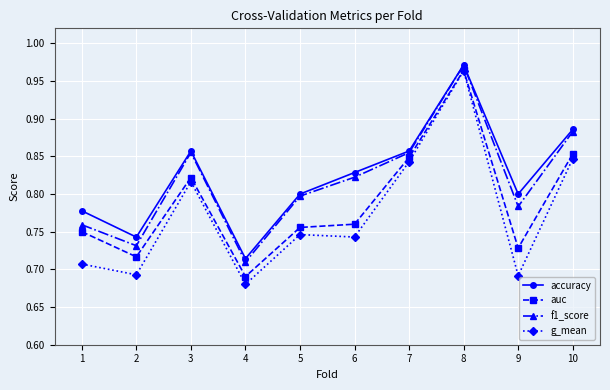

True or false: f1_score and auc cross at least once.

False